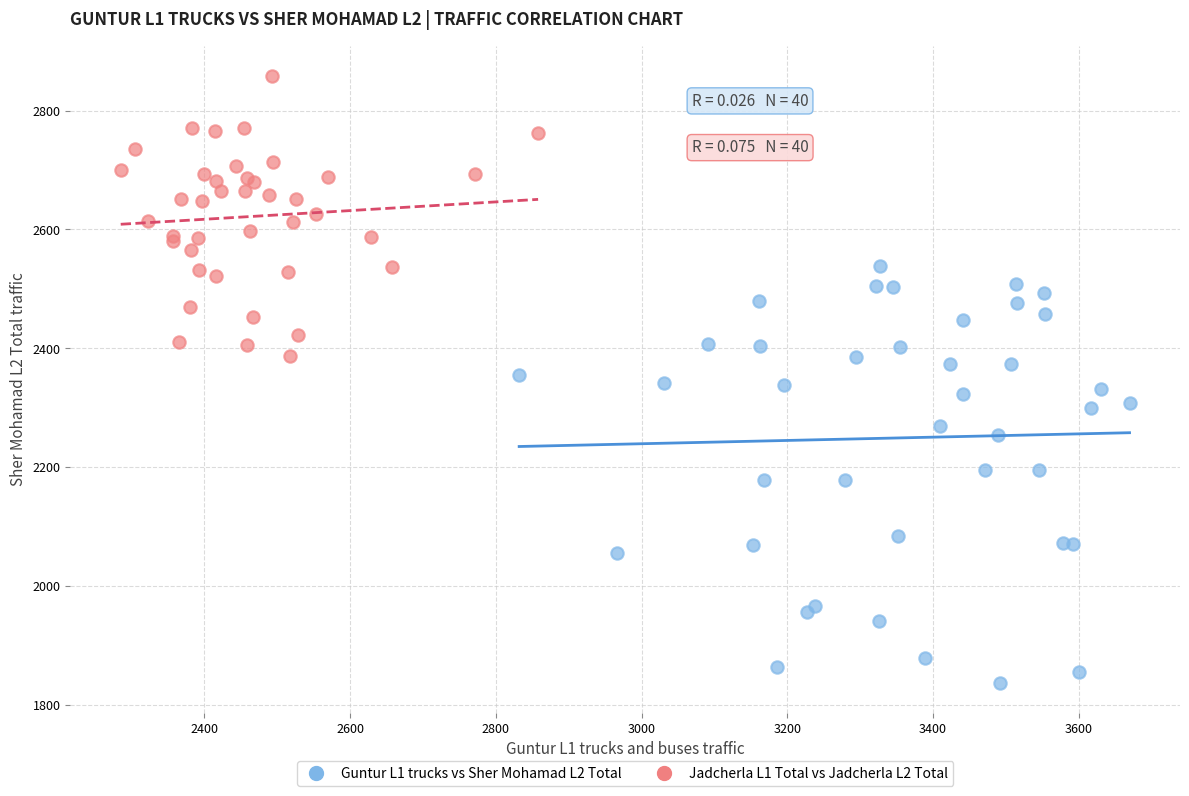

Which series contains the lowest Y value?

Guntur L1 trucks vs Sher Mohamad L2 Total